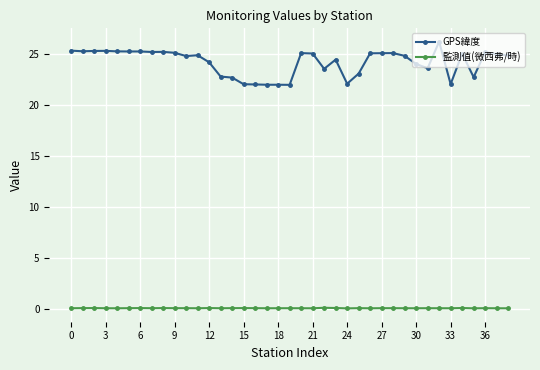

What is the maximum value shown in the chart?

26.2